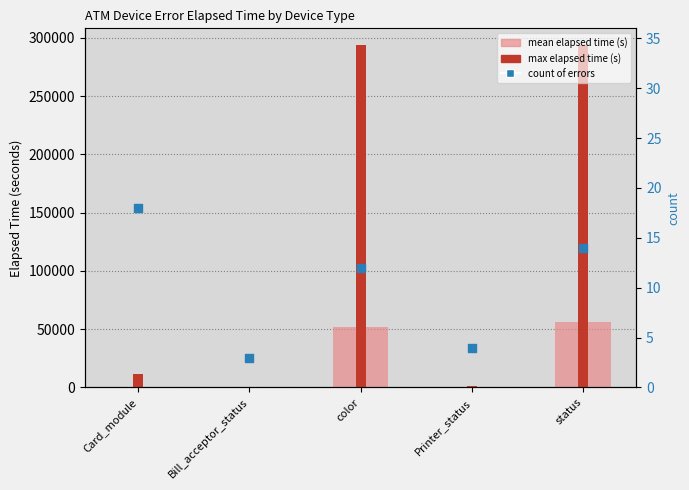

Which series has the largest total across all categories?

max elapsed time (s)